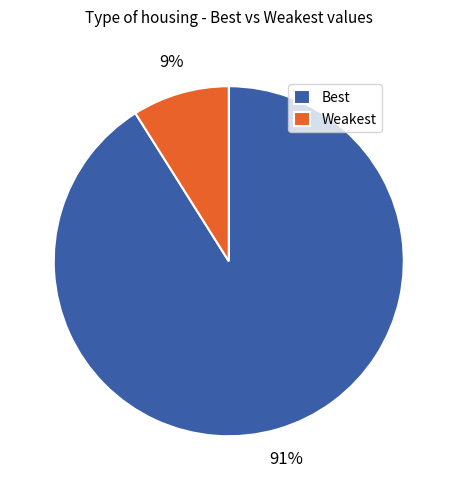

True or false: Best accounts for 91% of the total.

True